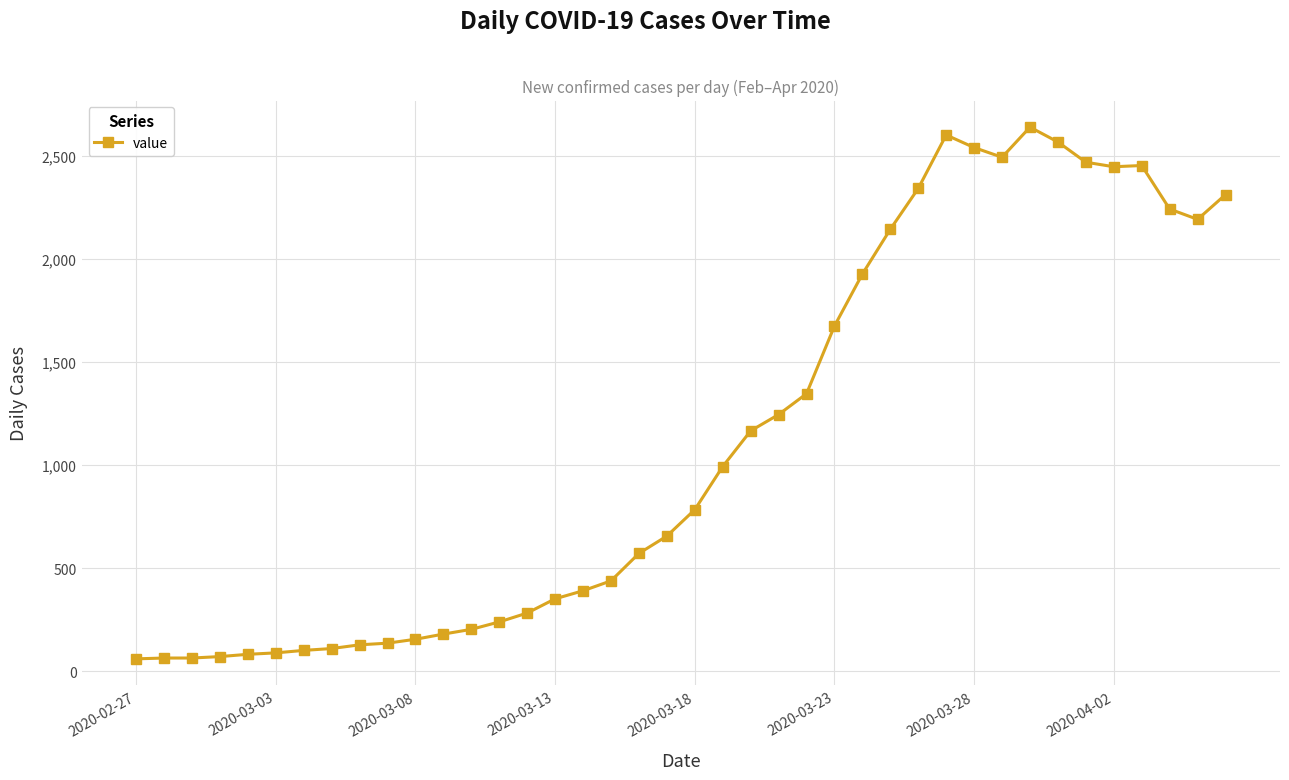

What is the greatest value displayed?

2638